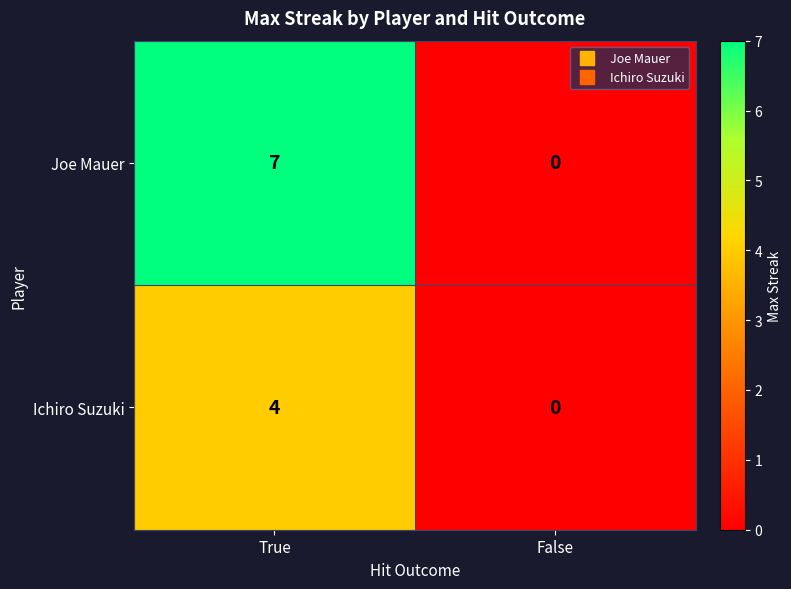

List the series in order of their peak value, highest first.

Joe Mauer, Ichiro Suzuki